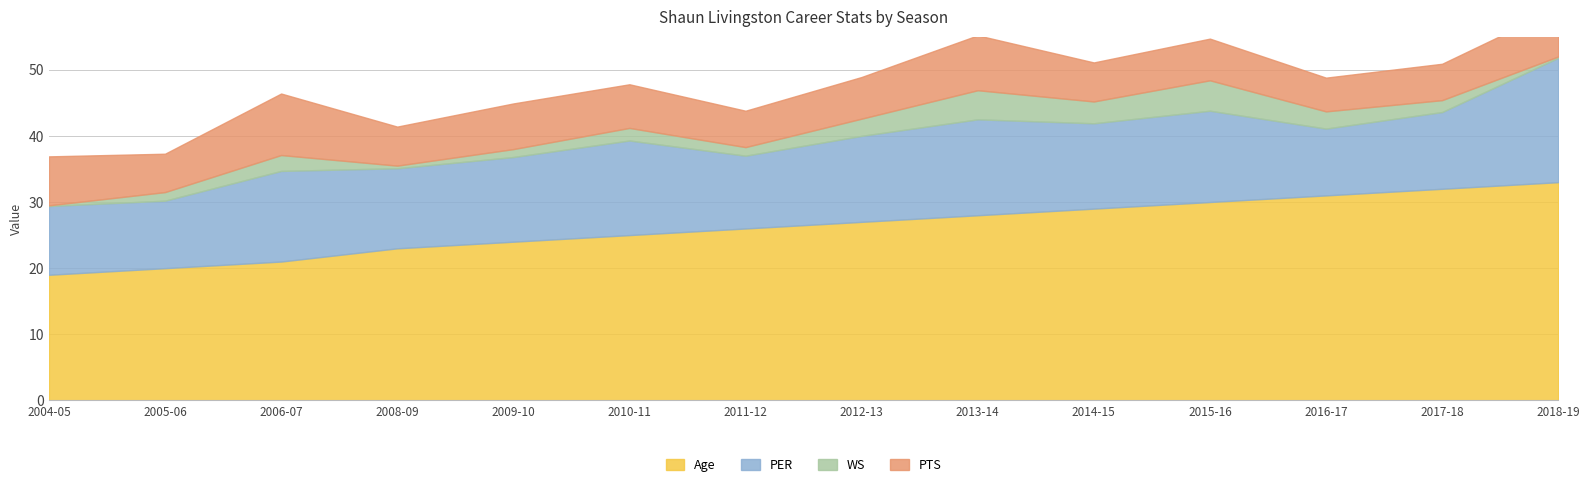

Is the value of PER at 2013-14 greater than the value of WS at 2015-16?

Yes